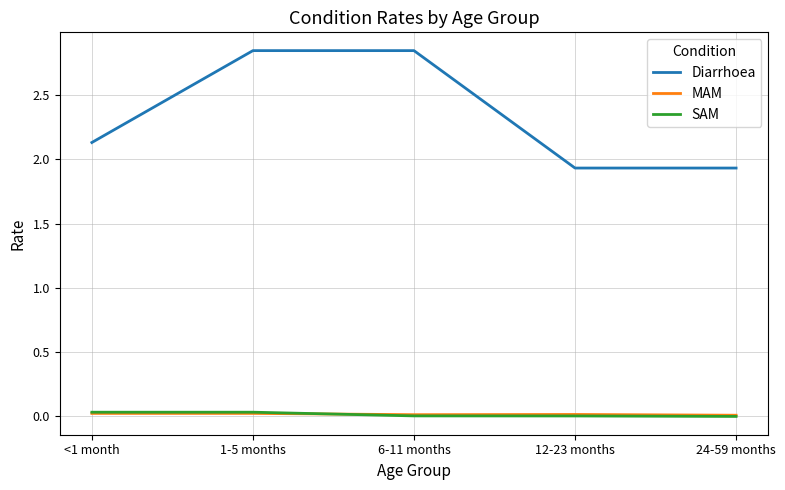

Which series has the largest range (max minus min)?

Diarrhoea